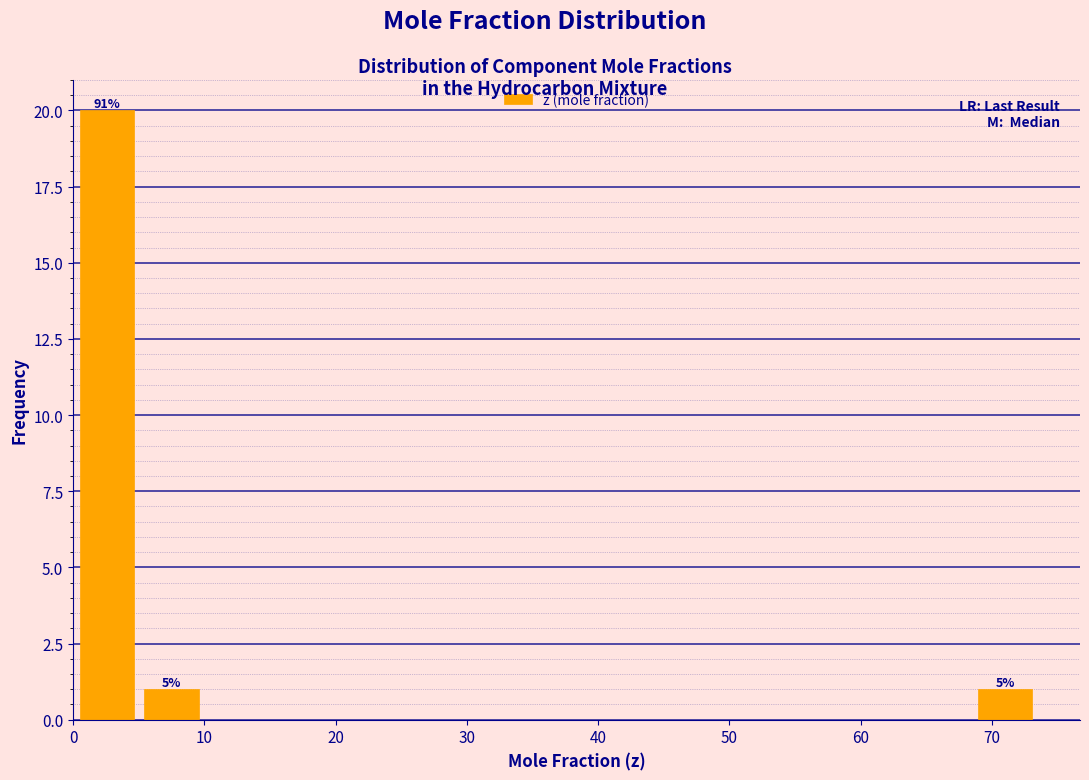

Over which range of the x-axis is the bar tallest?

0 to 5